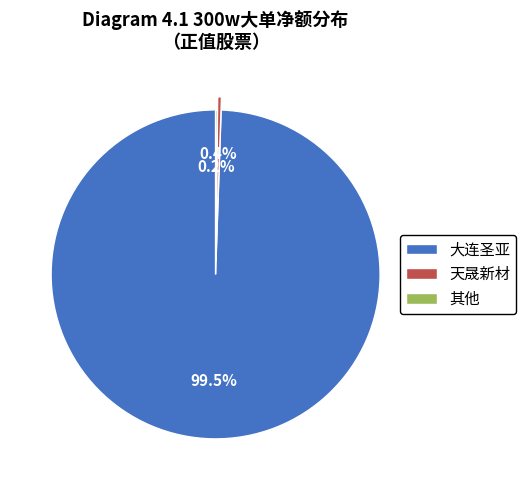

What percentage is NOT represented by 大连圣亚?

0.4%